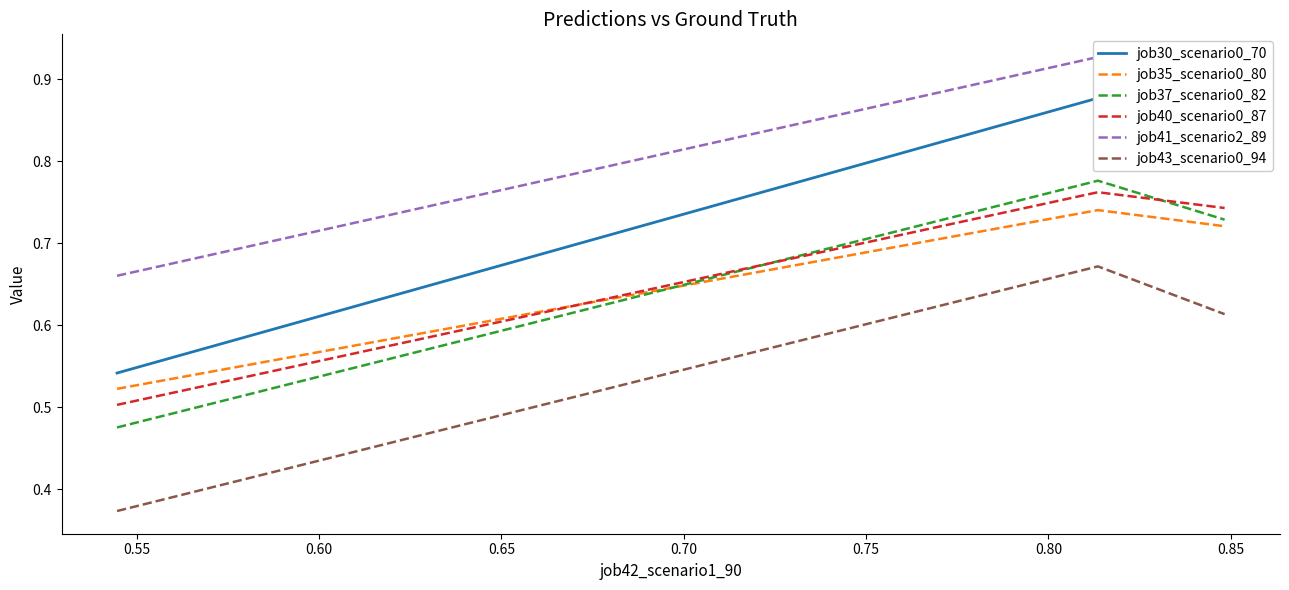

What is the maximum value for job41_scenario2_89?

0.9